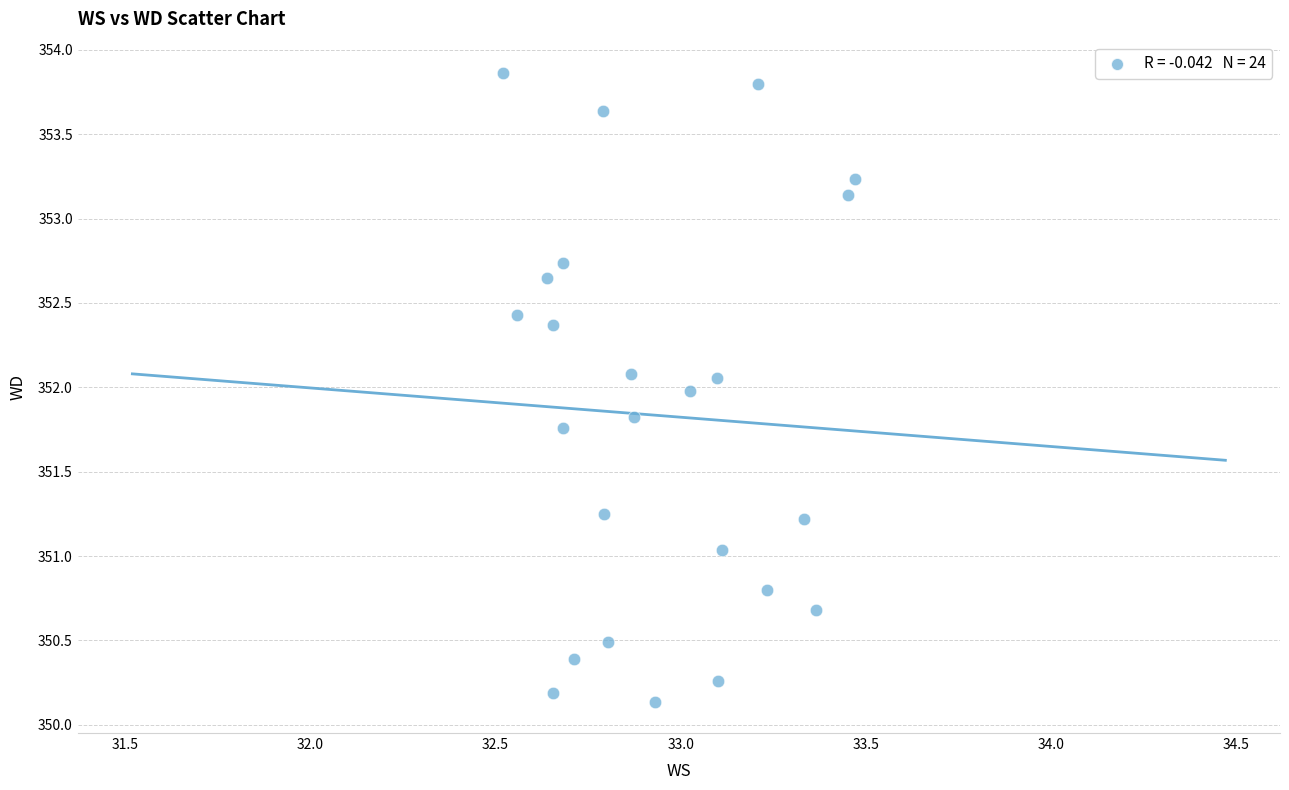

What is the range of Y values (max minus min)?

3.7